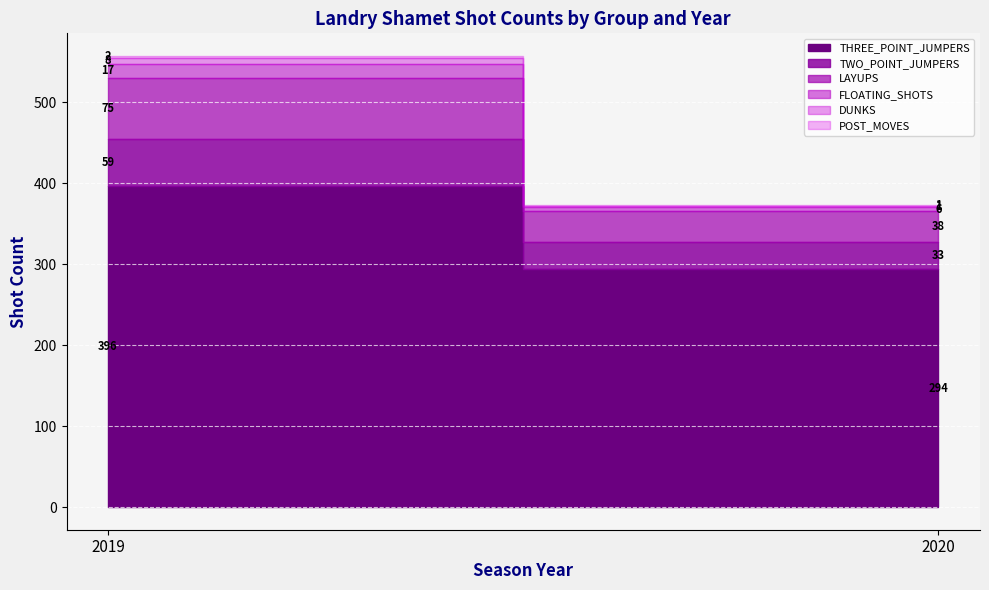

What value does the FLOATING_SHOTS series have at 2019, to the nearest 10?

20